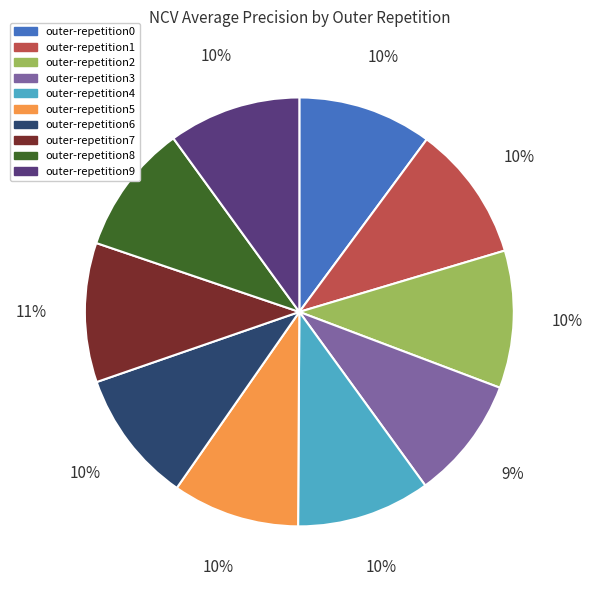

Combined, do outer-repetition8 and outer-repetition9 account for over 50%?

No